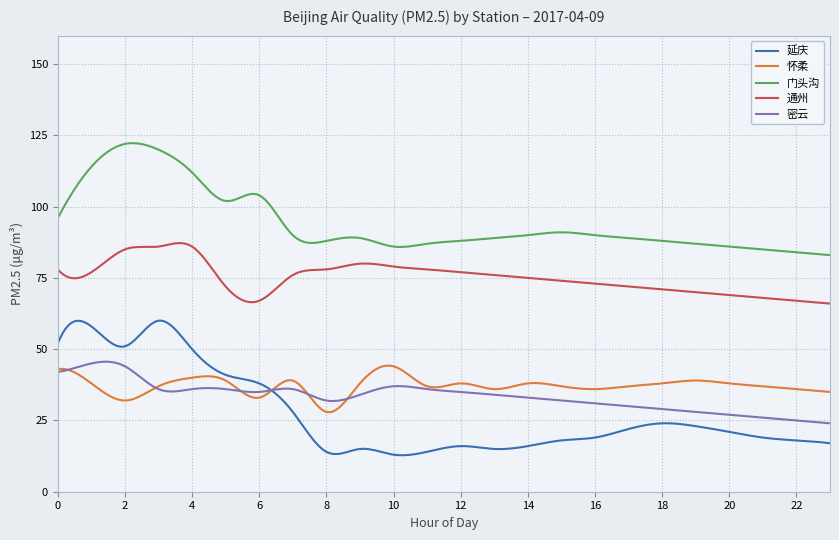

Which series has the largest total across all categories?

门头沟